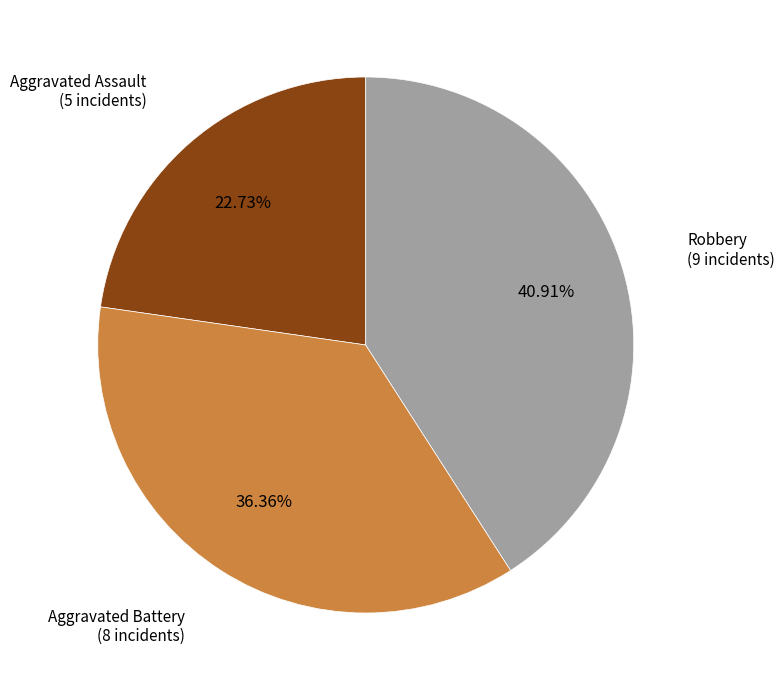

Is there any slice that represents more than half of the pie?

No